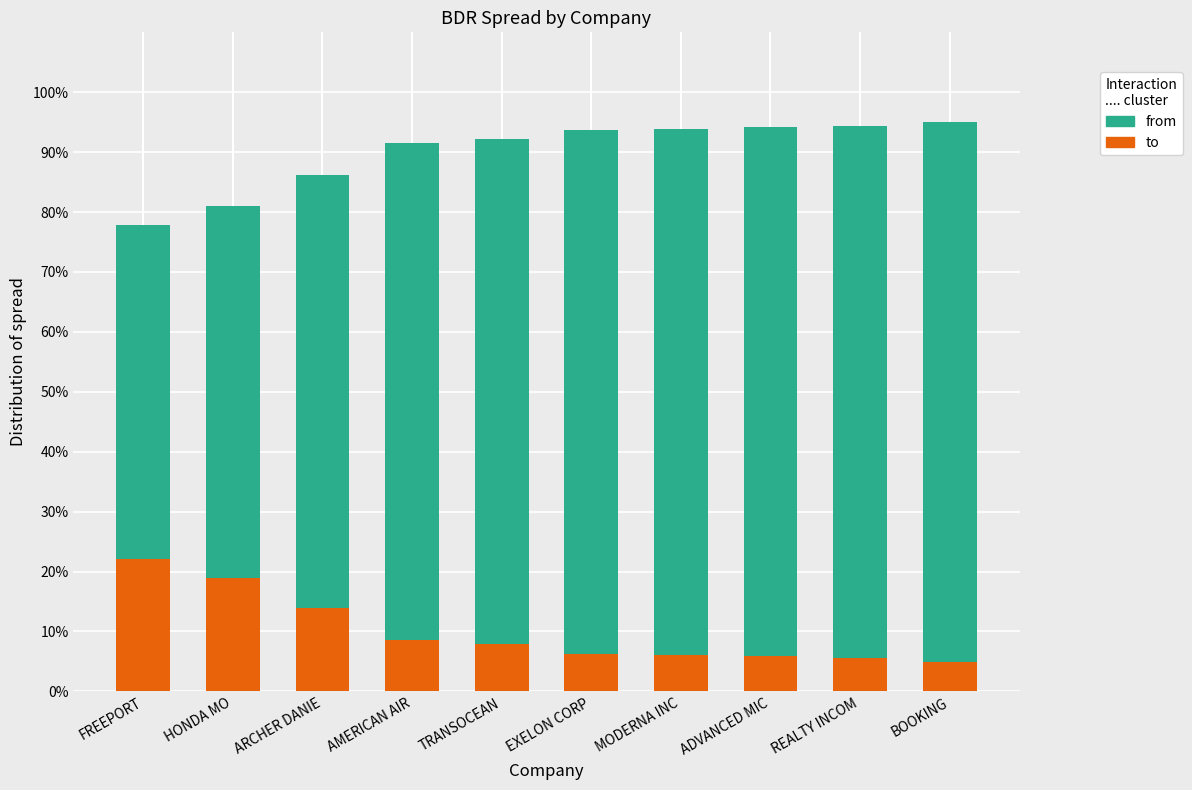

Which label corresponds to the largest value in the chart?

BOOKING